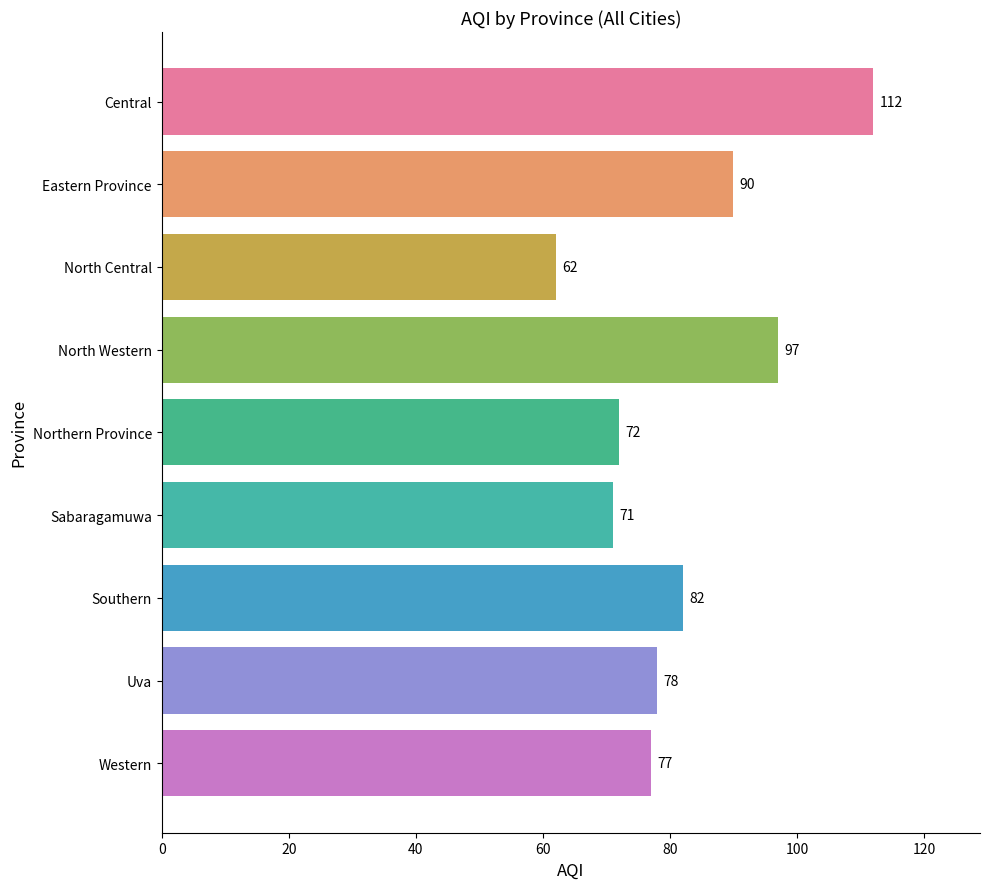

What is the ratio of the value at Western to the value at Eastern Province?

0.9